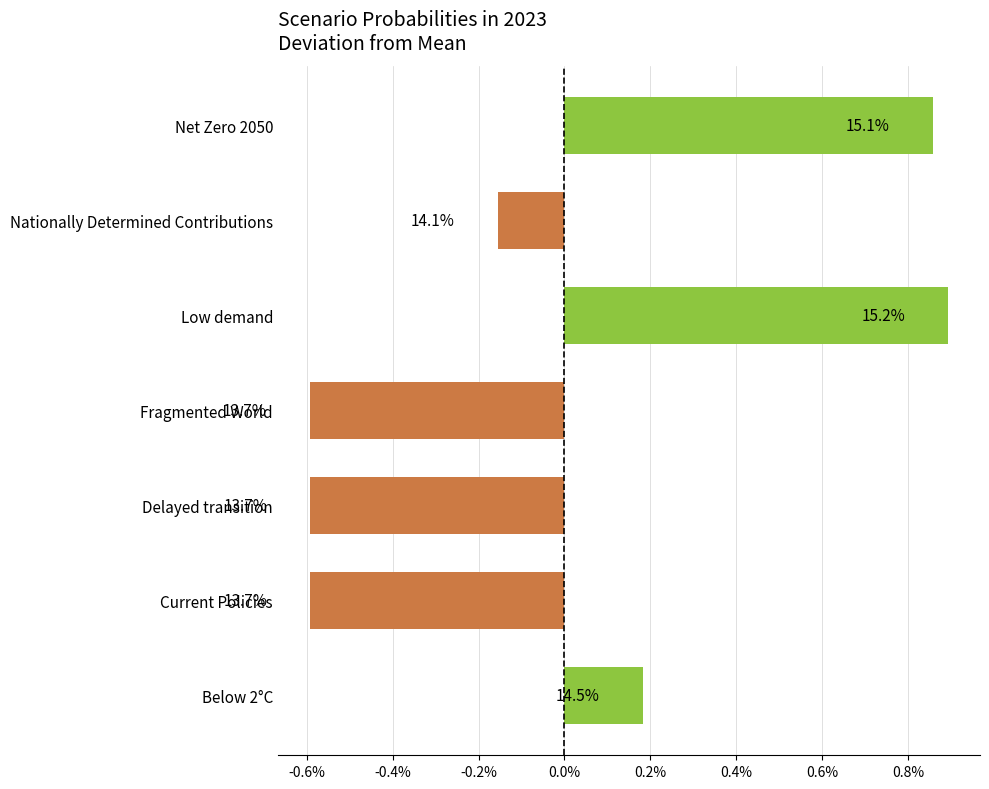

Does the chart contain stacked bars?

No